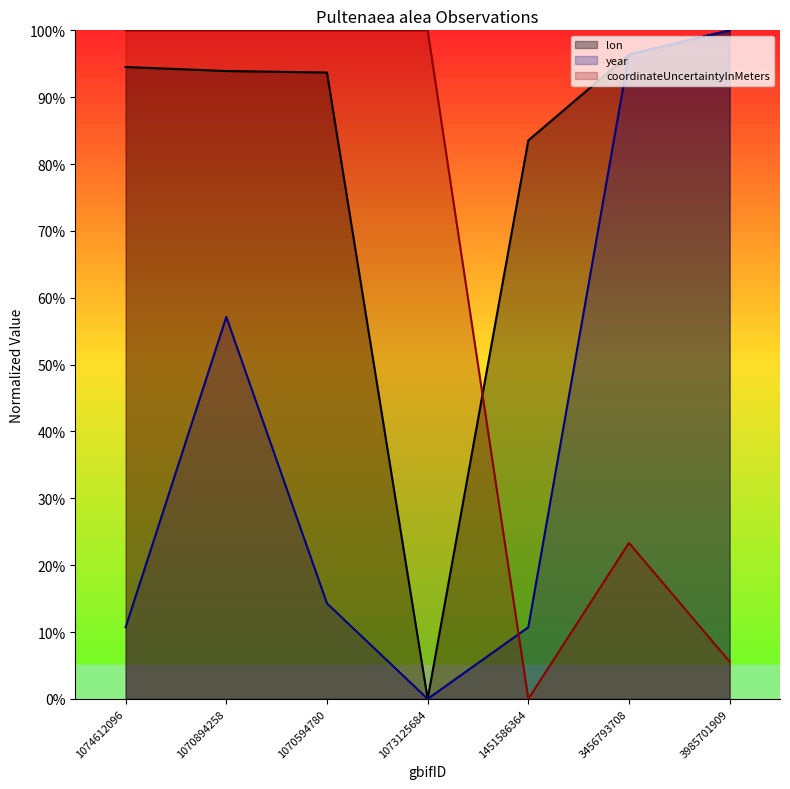

What is the difference between the maximum and minimum values in the lon series?

1.0